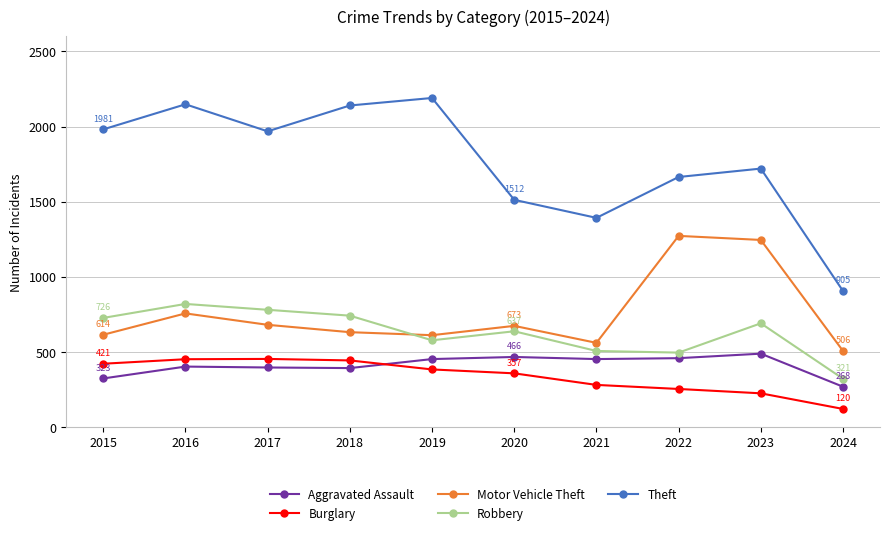

What is the lowest value of the Aggravated Assault series?

268